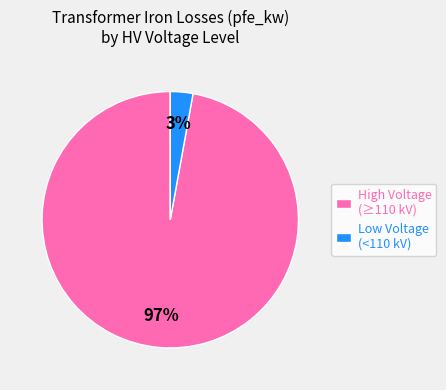

To the nearest percent, what percentage of the pie is High Voltage (≥110 kV)?

97%